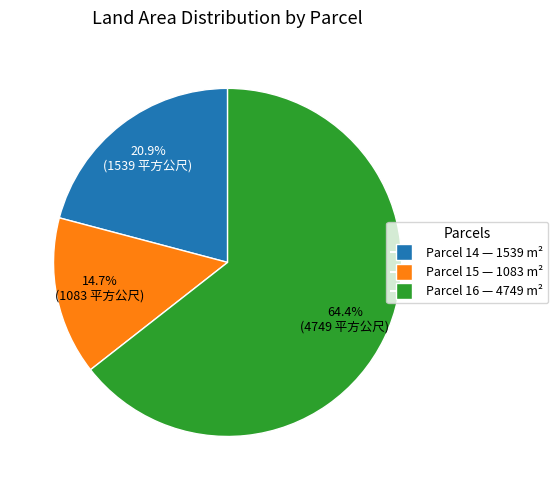

Count the number of slices in the pie.

3